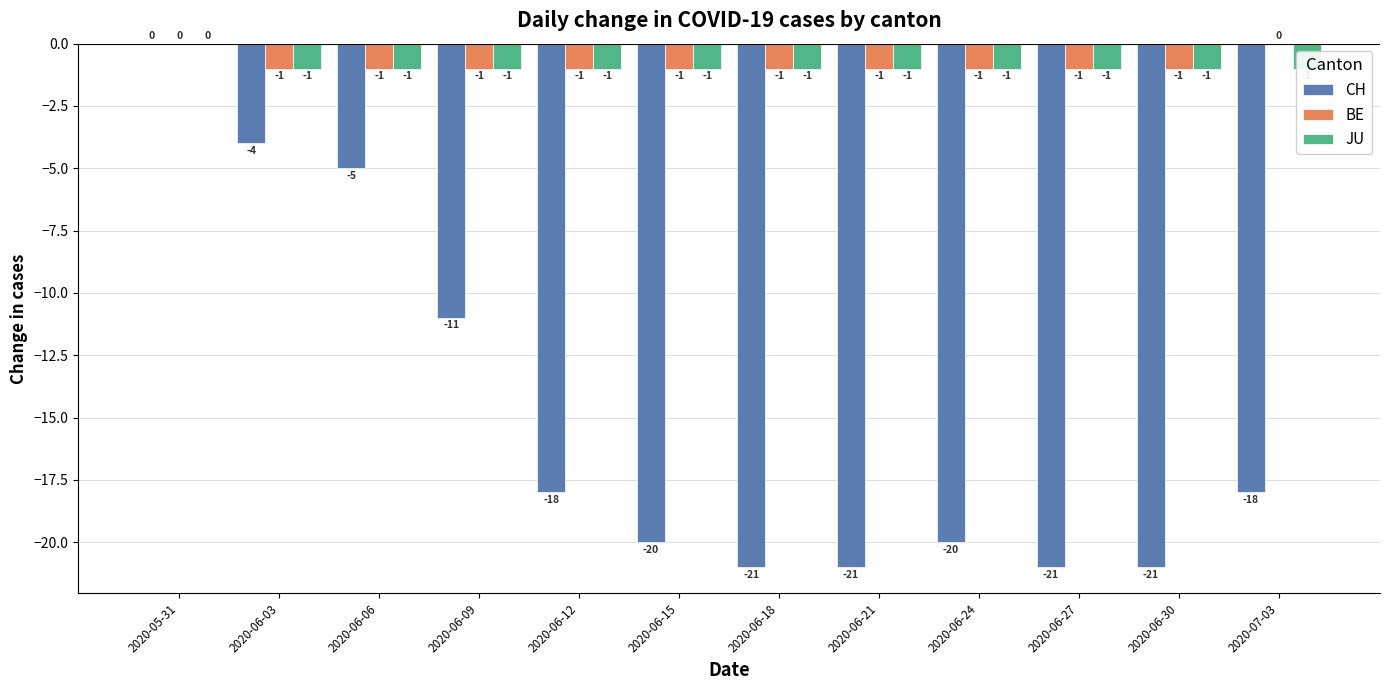

Reading right to left, list all the values displayed in this chart.

CH: 2020-07-03=-18	2020-06-30=-21	2020-06-27=-21	2020-06-24=-20	2020-06-21=-21	2020-06-18=-21	2020-06-15=-20	2020-06-12=-18	2020-06-09=-11	2020-06-06=-5	2020-06-03=-4	2020-05-31=0
BE: 2020-07-03=0	2020-06-30=-1	2020-06-27=-1	2020-06-24=-1	2020-06-21=-1	2020-06-18=-1	2020-06-15=-1	2020-06-12=-1	2020-06-09=-1	2020-06-06=-1	2020-06-03=-1	2020-05-31=0
JU: 2020-07-03=-1	2020-06-30=-1	2020-06-27=-1	2020-06-24=-1	2020-06-21=-1	2020-06-18=-1	2020-06-15=-1	2020-06-12=-1	2020-06-09=-1	2020-06-06=-1	2020-06-03=-1	2020-05-31=0